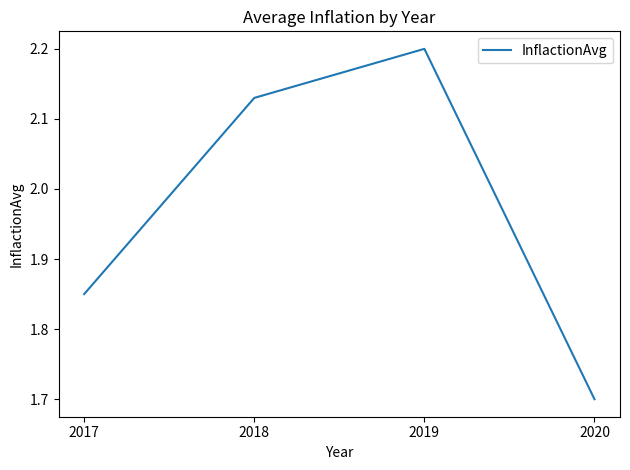

List the labels in order of value, largest first.

2019, 2018, 2017, 2020